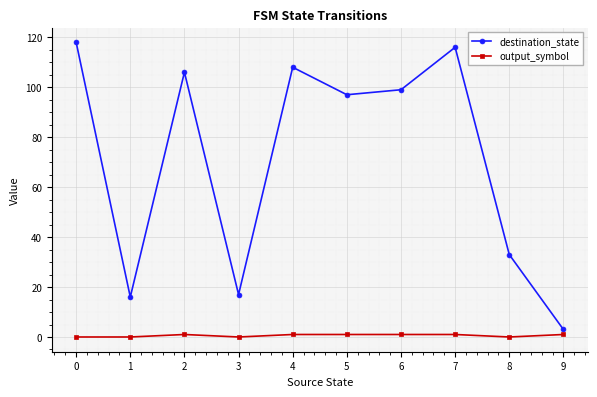

Which series has the largest total across all categories?

destination_state